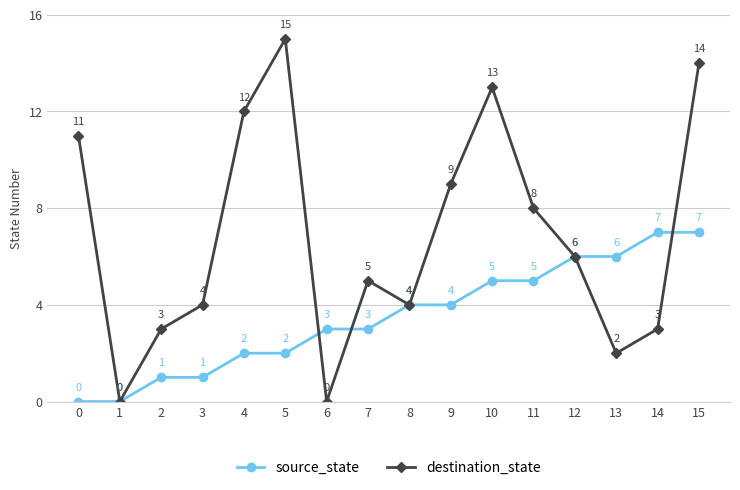

Which series has the largest total across all categories?

destination_state